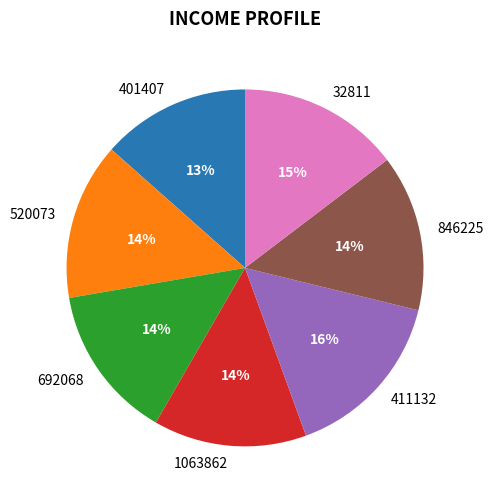

How many segments does this pie chart have?

7